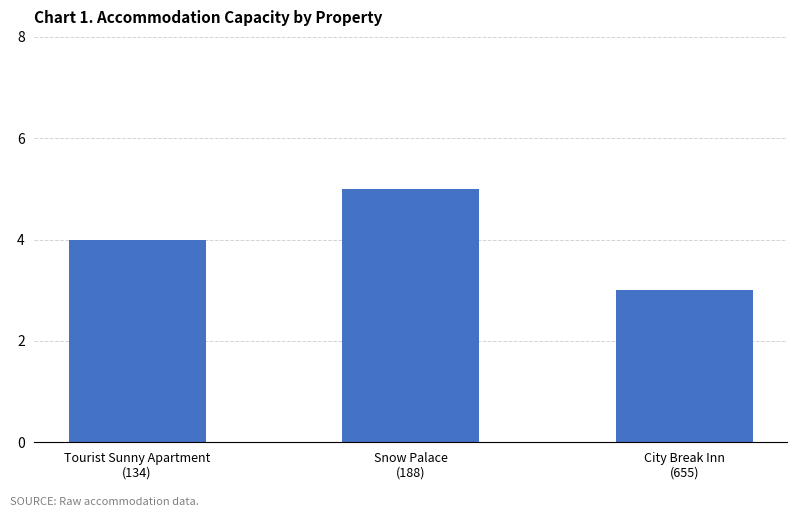

At which category does the chart reach its peak across all series?

Snow Palace
(188)